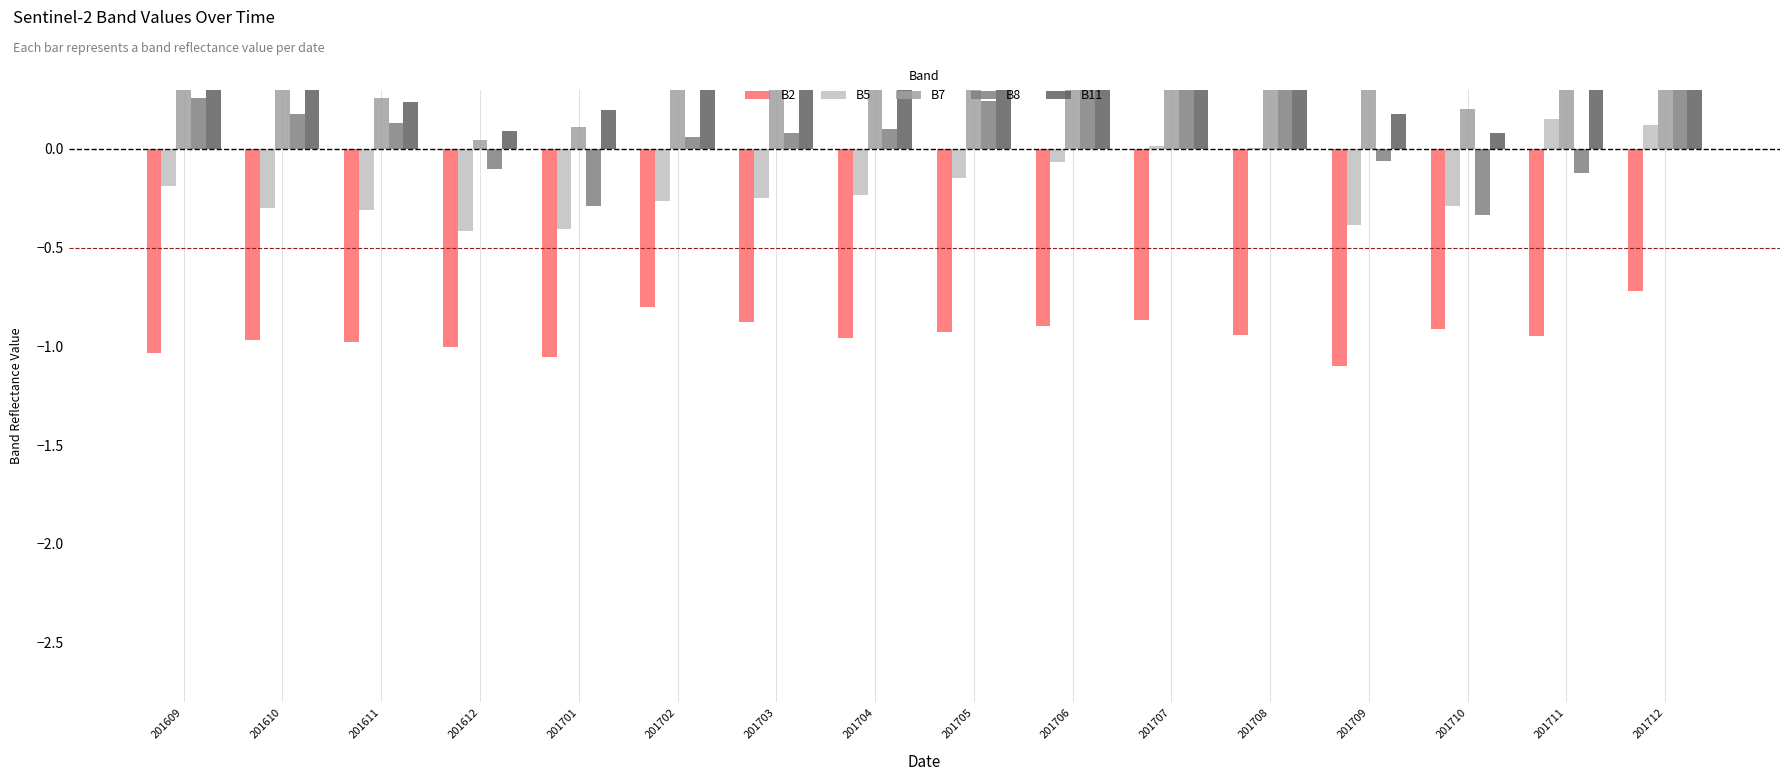

What is the spread (max minus min) of values at 201707?

1.7